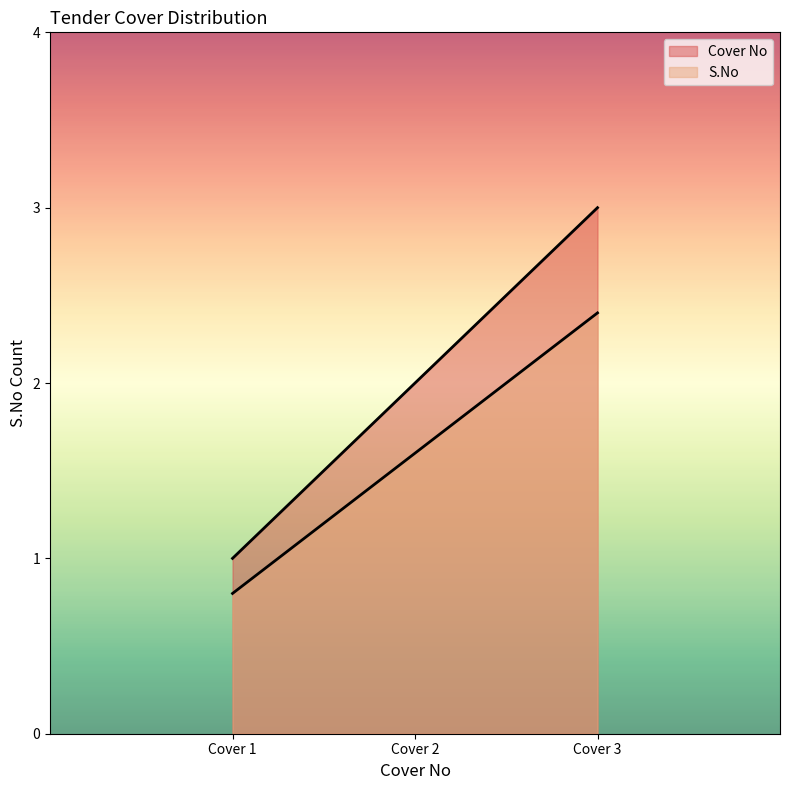

What is the difference between the highest and lowest values at Cover 3?

0.6